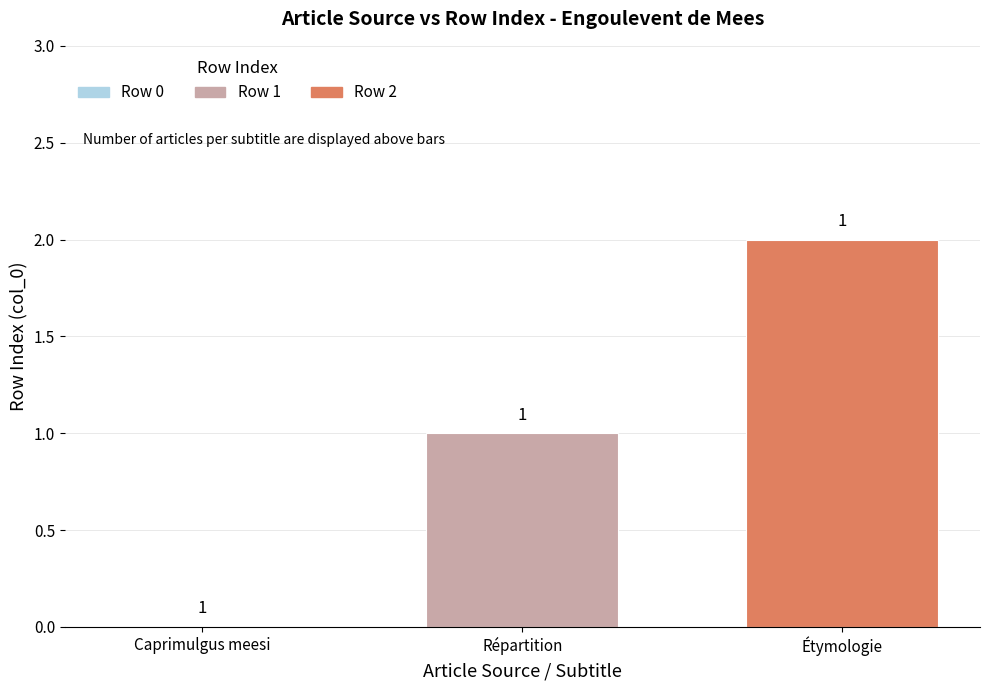

Where is the data nearest to the value 1?

Répartition